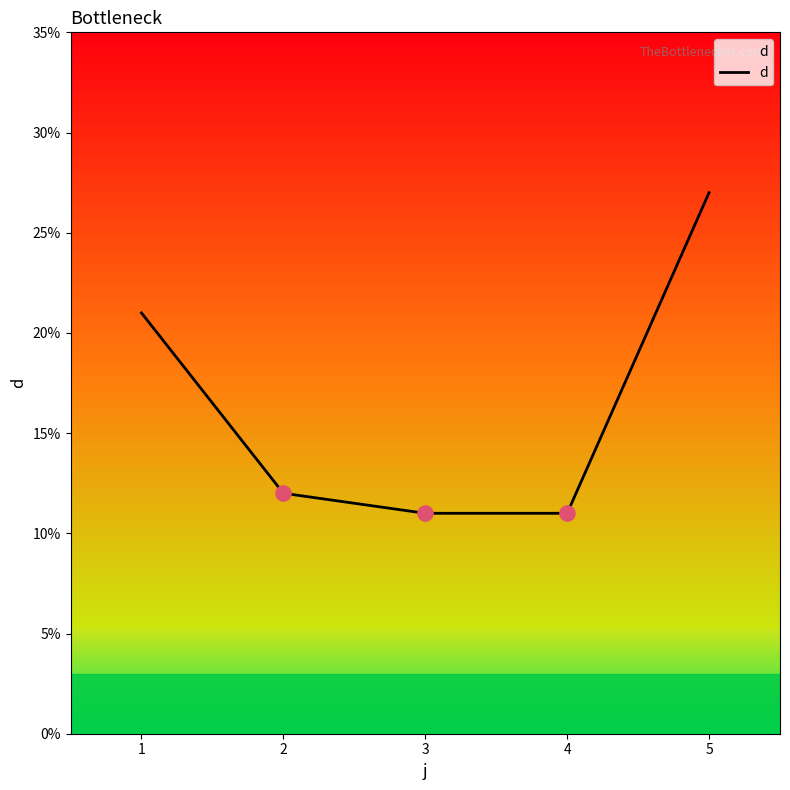

What is the ratio of the value at 2 to the value at 1?

0.6